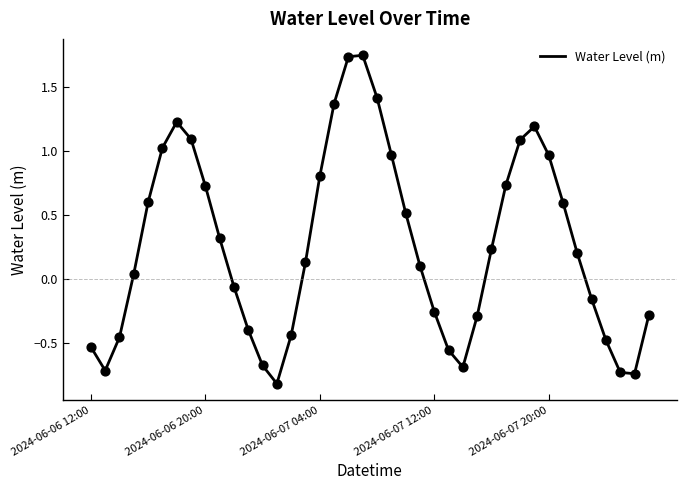

What is the smallest value displayed?

-0.8